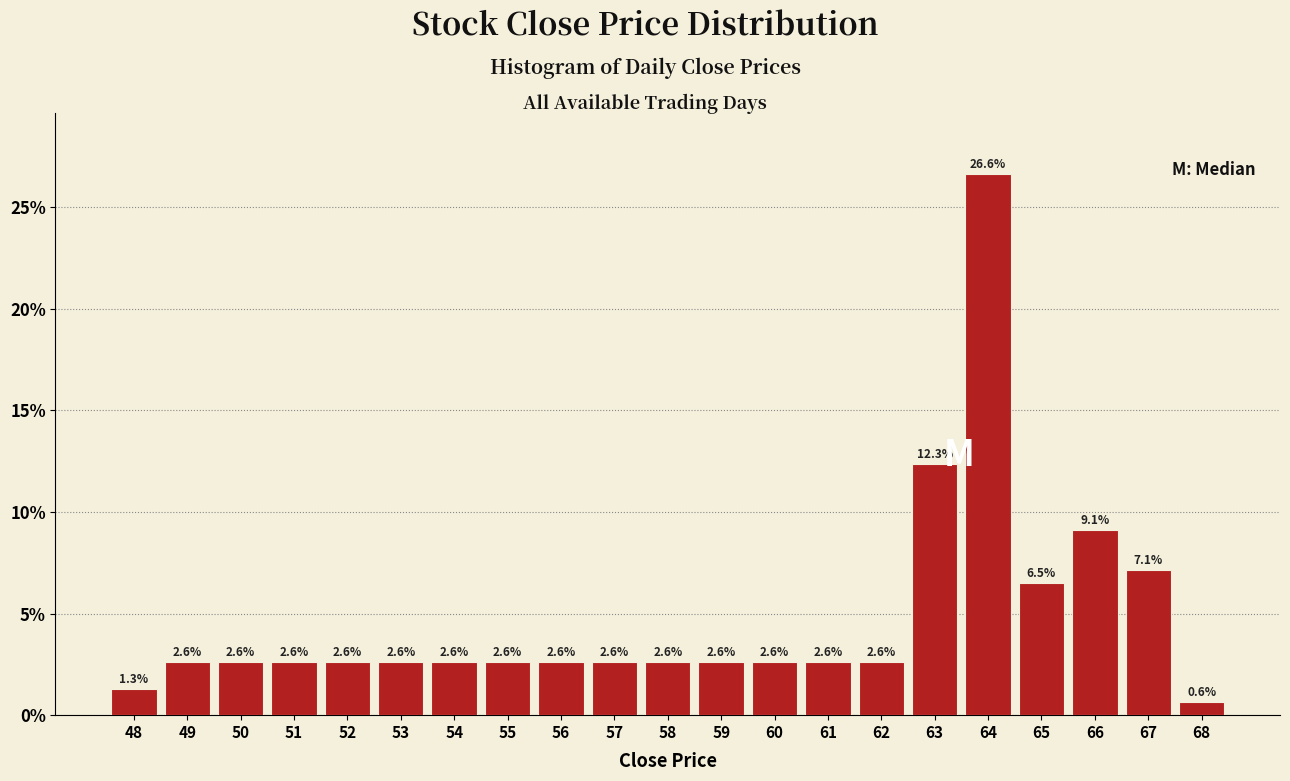

Over which range of the x-axis is the bar tallest?

63.5 to 64.5